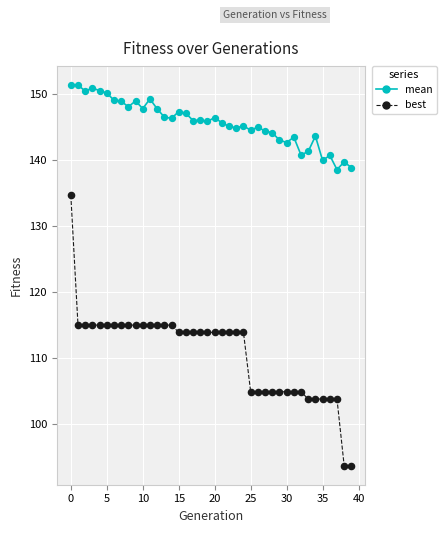

Which series has the largest range (max minus min)?

best